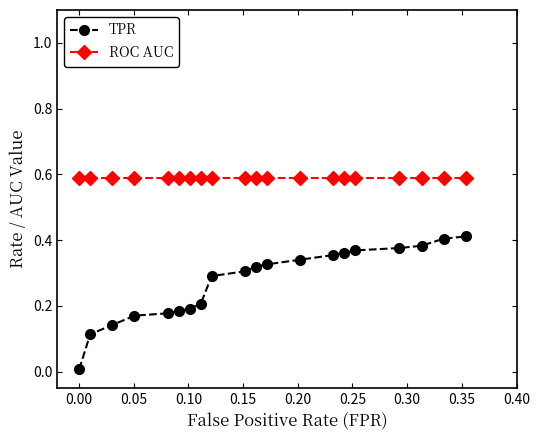

What is the sum of all ROC AUC values?

11.8